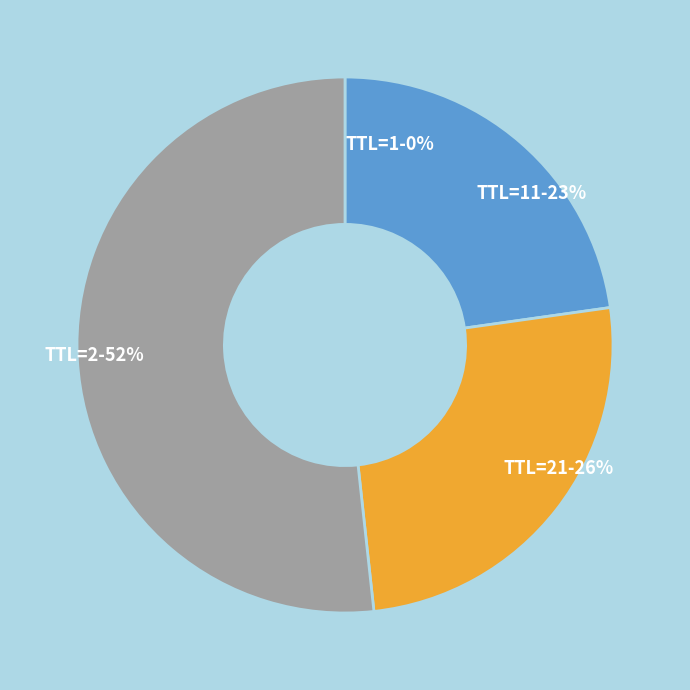

To the nearest percent, what percentage of the pie is TTL=11-23%?

23%